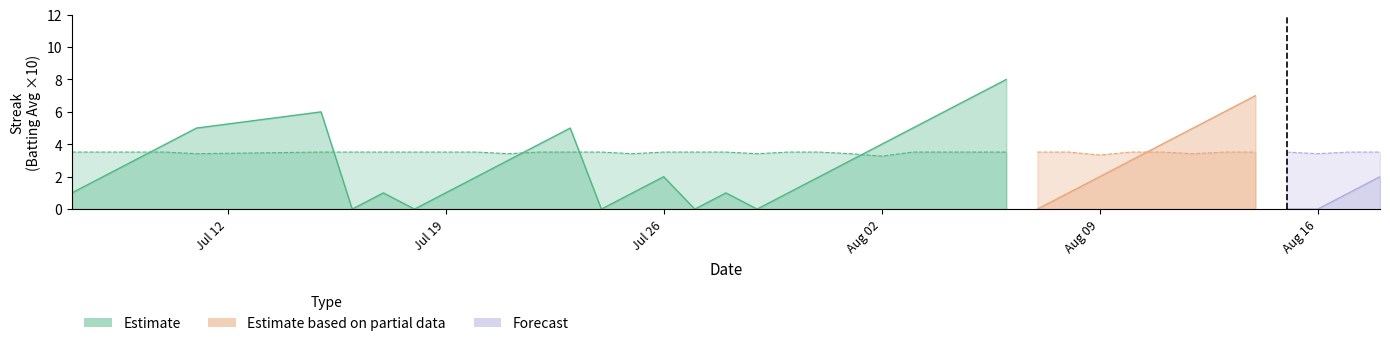

Reading left to right, what are all the values shown in this chart?

Streak: 2010-07-07=1.0	2010-07-08=2.0	2010-07-09=3.0	2010-07-10=4.0	2010-07-11=5.0	2010-07-15=6.0	2010-07-16=0.0	2010-07-17=1.0	2010-07-18=0.0	2010-07-19=1.0	2010-07-20=2.0	2010-07-21=3.0	2010-07-22=4.0	2010-07-23=5.0	2010-07-24=0.0	2010-07-25=1.0	2010-07-26=2.0	2010-07-27=0.0	2010-07-28=1.0	2010-07-29=0.0	2010-07-30=1.0	2010-07-31=2.0	2010-08-01=3.0	2010-08-02=4.0	2010-08-03=5.0	2010-08-04=6.0	2010-08-05=7.0	2010-08-06=8.0	2010-08-07=0.0	2010-08-08=1.0	2010-08-09=2.0	2010-08-10=3.0	2010-08-11=4.0	2010-08-12=5.0	2010-08-13=6.0	2010-08-14=7.0	2010-08-15=0.0	2010-08-16=0.0	2010-08-17=1.0	2010-08-18=2.0
Batting Average1: 2010-07-07=0.4	2010-07-08=0.4	2010-07-09=0.4	2010-07-10=0.4	2010-07-11=0.3	2010-07-15=0.4	2010-07-16=0.4	2010-07-17=0.4	2010-07-18=0.4	2010-07-19=0.4	2010-07-20=0.4	2010-07-21=0.3	2010-07-22=0.4	2010-07-23=0.4	2010-07-24=0.4	2010-07-25=0.3	2010-07-26=0.4	2010-07-27=0.4	2010-07-28=0.4	2010-07-29=0.3	2010-07-30=0.4	2010-07-31=0.4	2010-08-01=0.3	2010-08-02=0.3	2010-08-03=0.4	2010-08-04=0.4	2010-08-05=0.4	2010-08-06=0.4	2010-08-07=0.4	2010-08-08=0.4	2010-08-09=0.3	2010-08-10=0.4	2010-08-11=0.4	2010-08-12=0.3	2010-08-13=0.4	2010-08-14=0.4	2010-08-15=0.4	2010-08-16=0.3	2010-08-17=0.4	2010-08-18=0.4